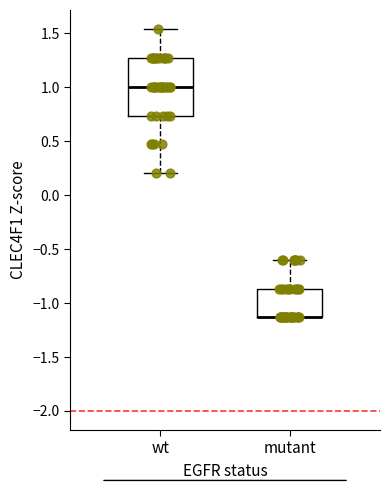

Where does the upper whisker of the box for wt end on the y-axis? The values are not printed on the chart, so give them approximately, as read against the axis.

1.55